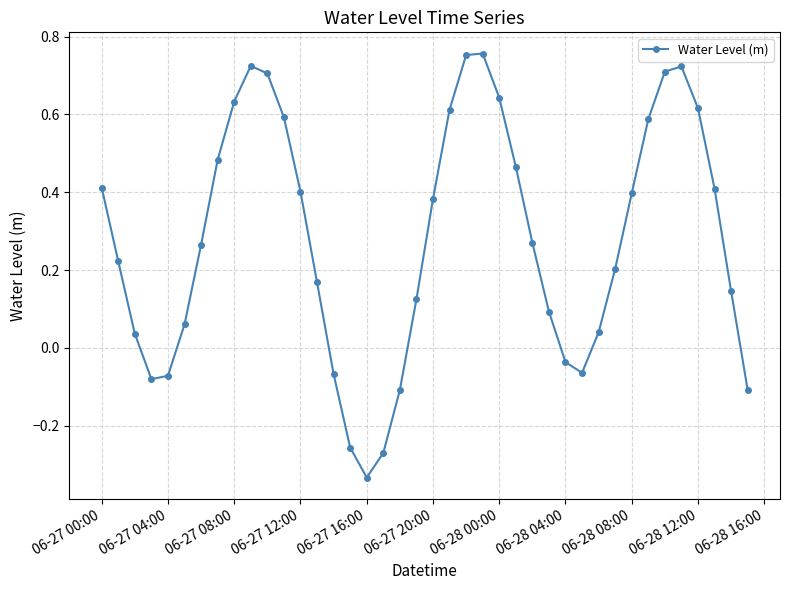

How many interior local valleys (lower than both neighbors) does the data have?

3